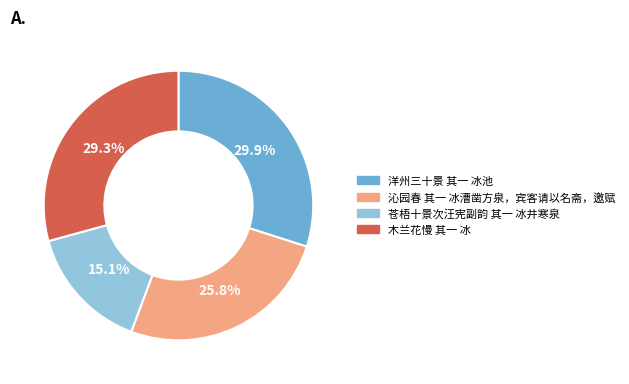

Is 沁园春 其一 冰漕凿方泉，宾客请以名斋，邀赋 the majority of the pie?

No